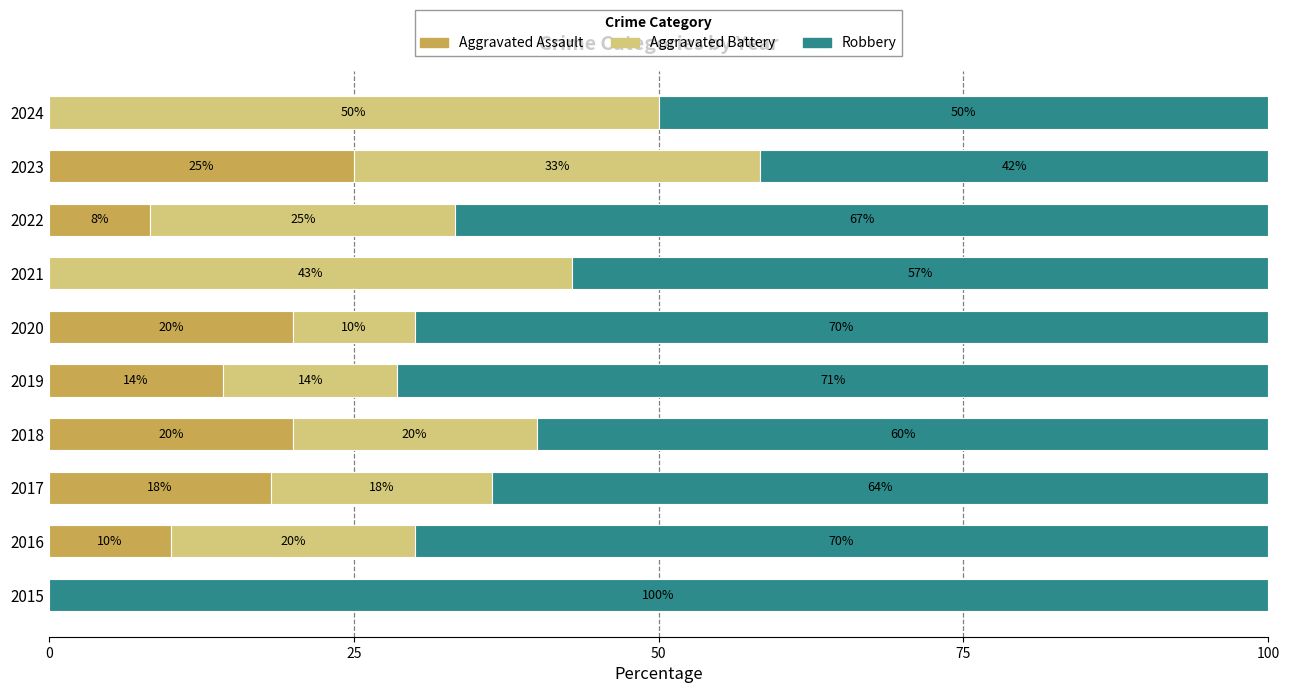

What are all the series names shown in the legend?

Aggravated Assault, Aggravated Battery, Robbery